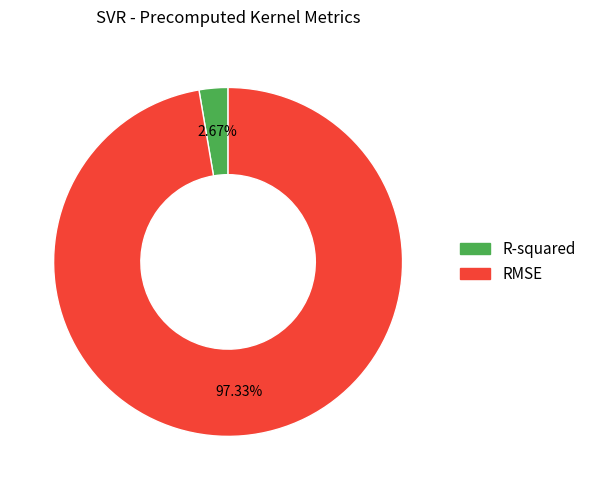

Count the number of slices in the pie.

2